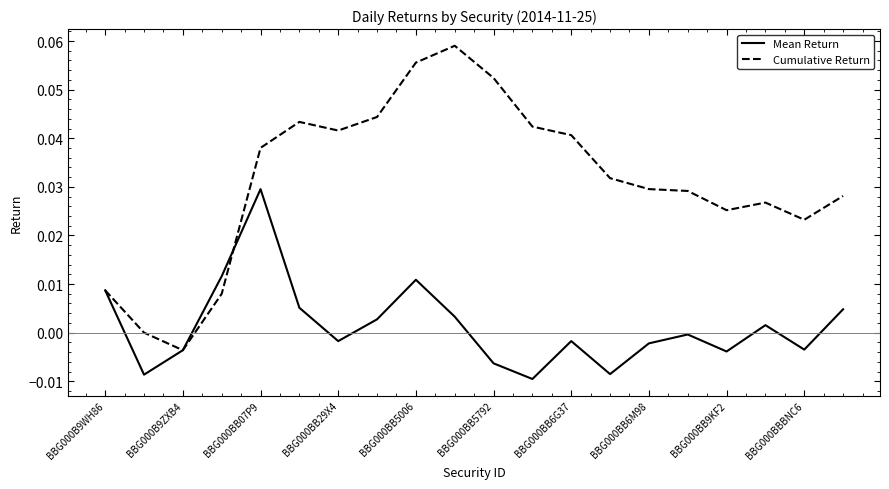

List the series in order of their overall mean, lowest first.

Mean Return, Cumulative Return